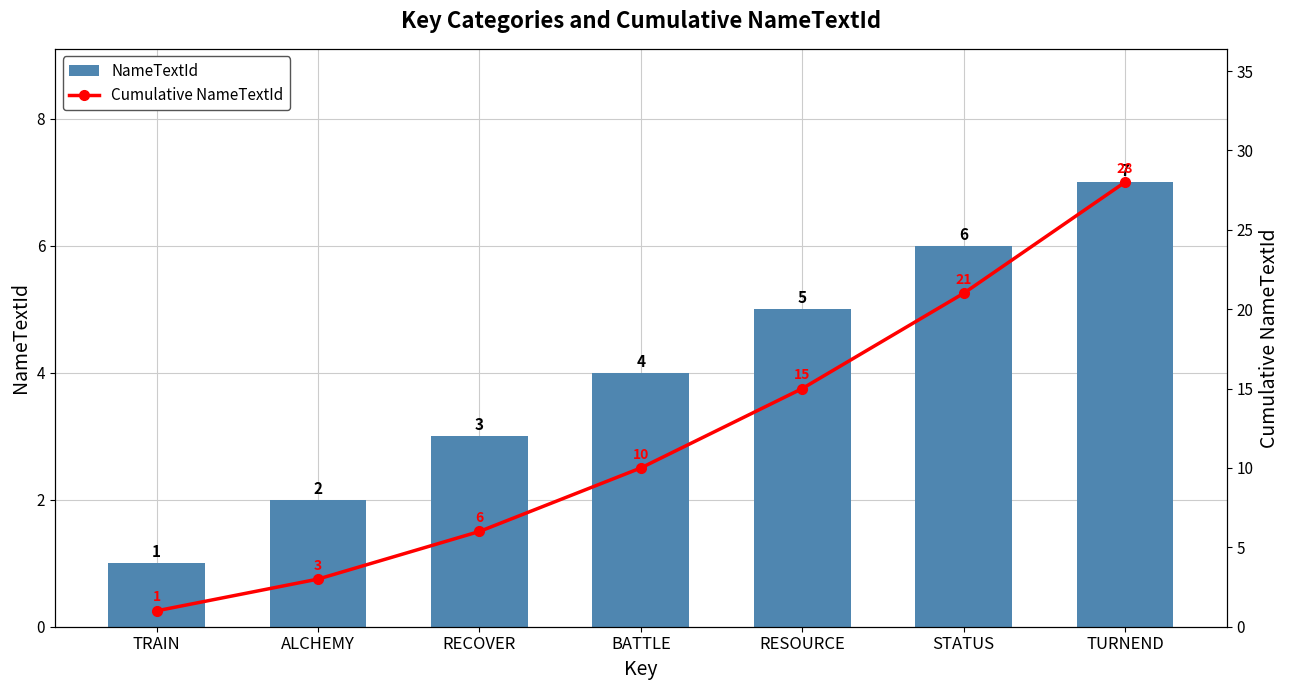

How many data points does each series have?

7